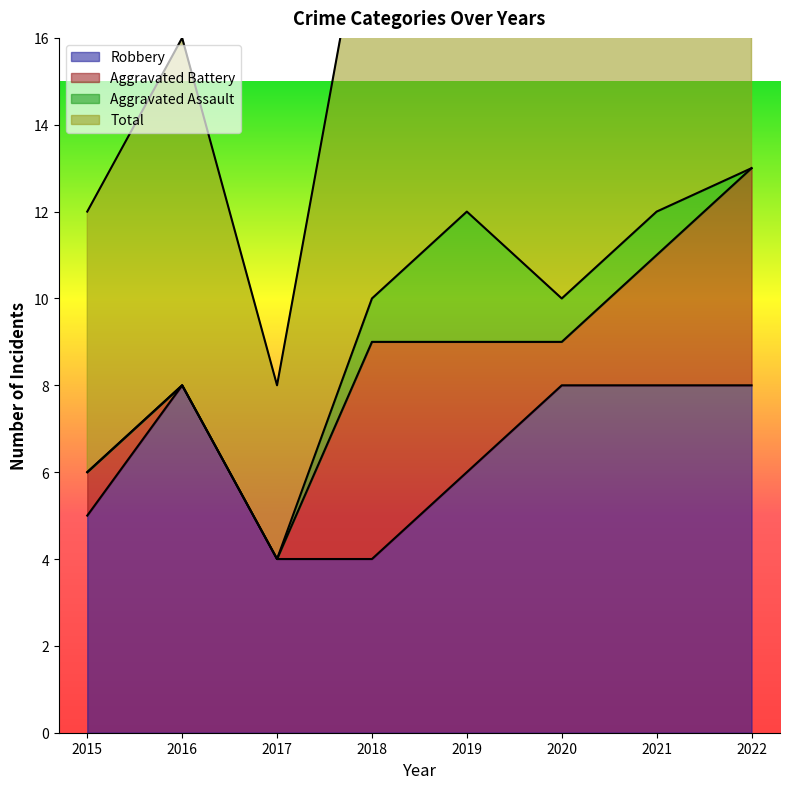

Which category has the lowest value in the Total series?

2017